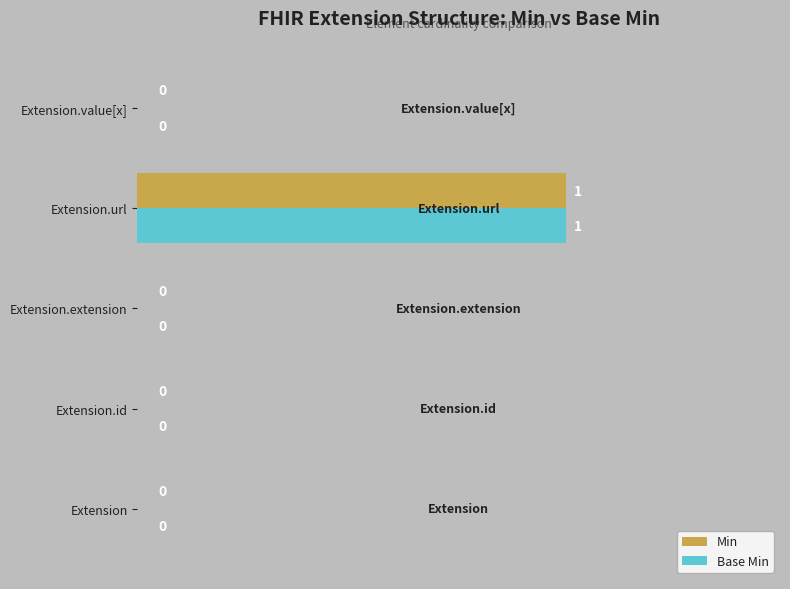

The Min series shows 0 at Extension. True or false?

True